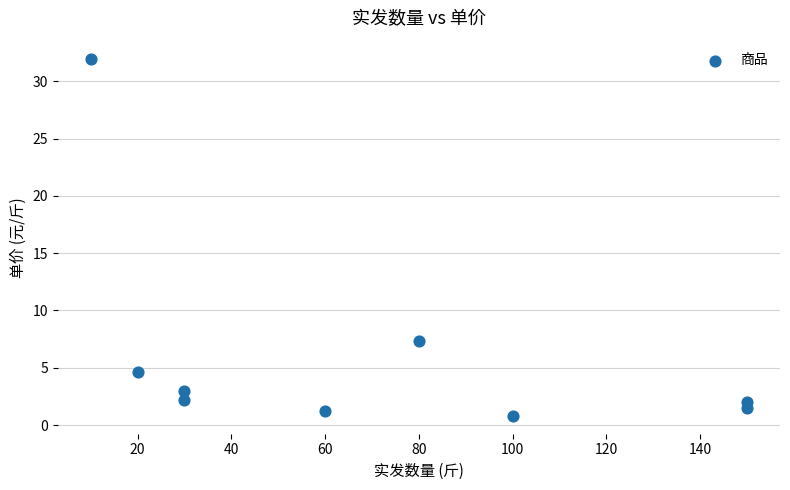

What Y value in the scatter plot is closest to 16?

7.3